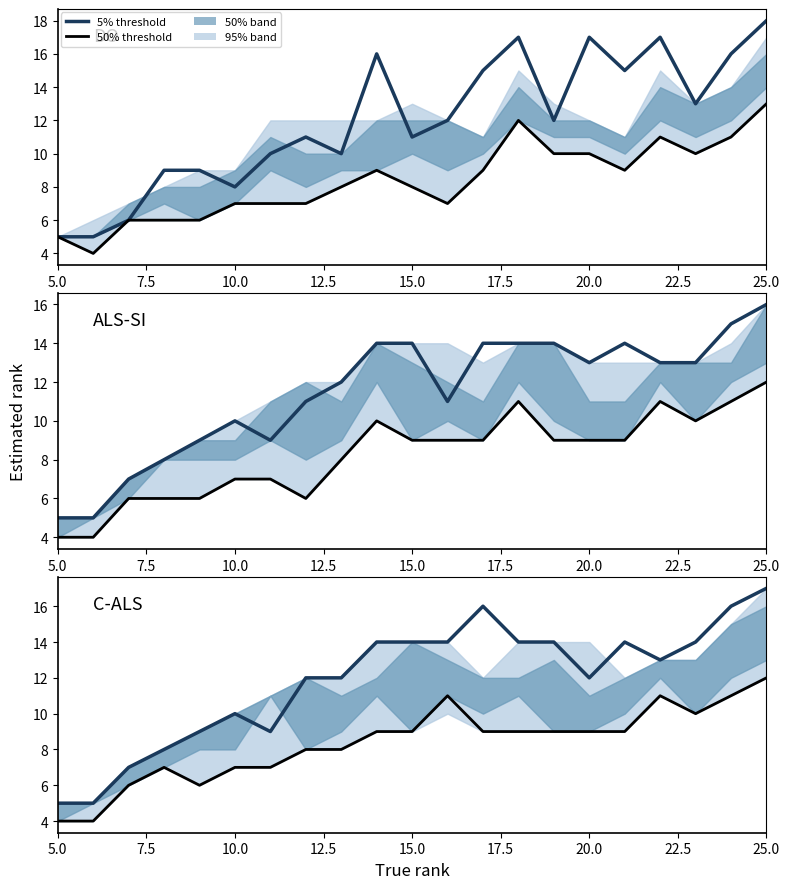

What is the sum of all ALS-SI (50%) values?

173